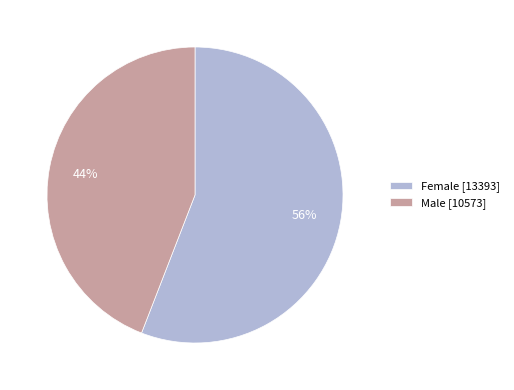

How many slices are in this pie chart?

2